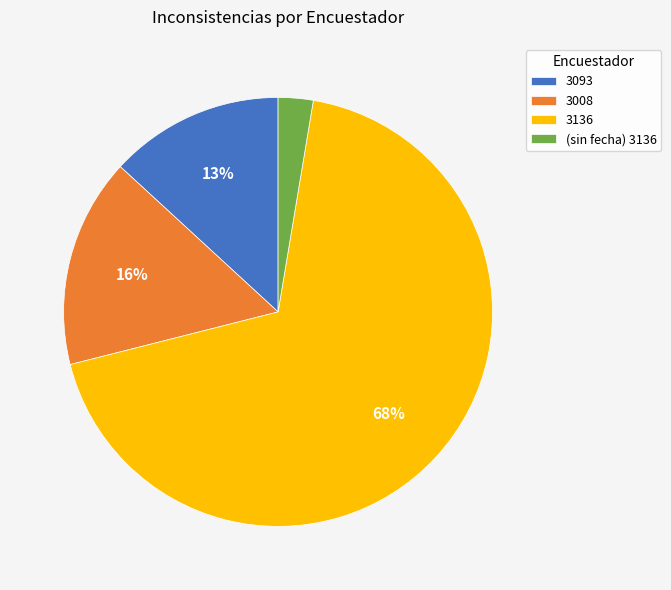

Does any single category account for the majority?

Yes